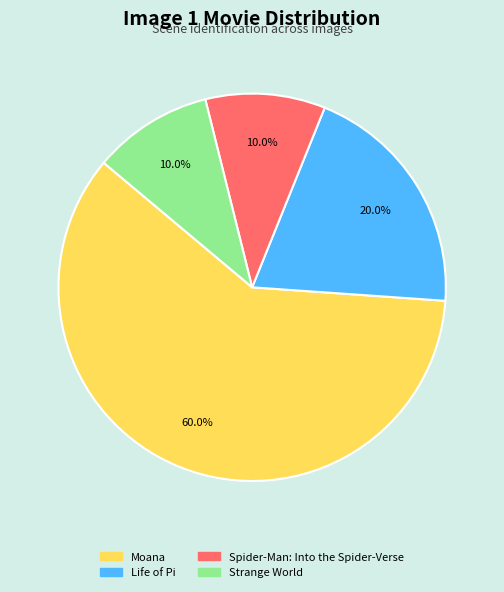

Is it true that Moana is 60% of the pie?

True